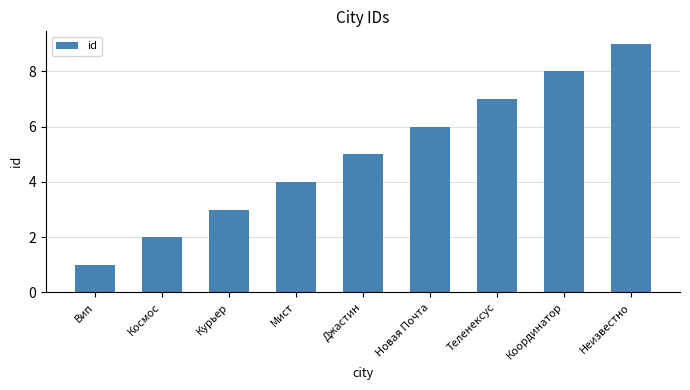

What is the smallest value displayed?

1